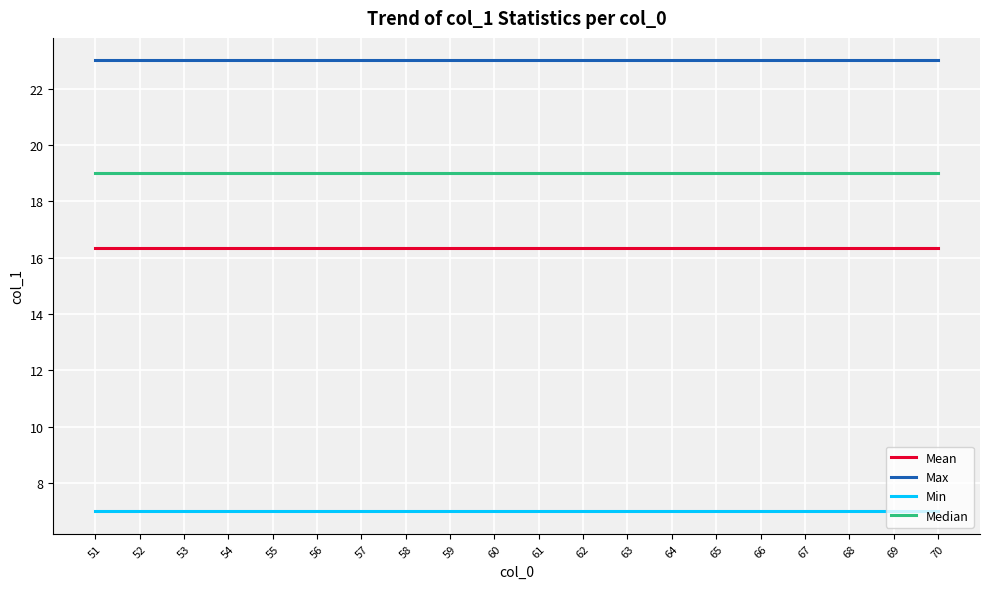

True or false: Median and Max cross at least once.

False